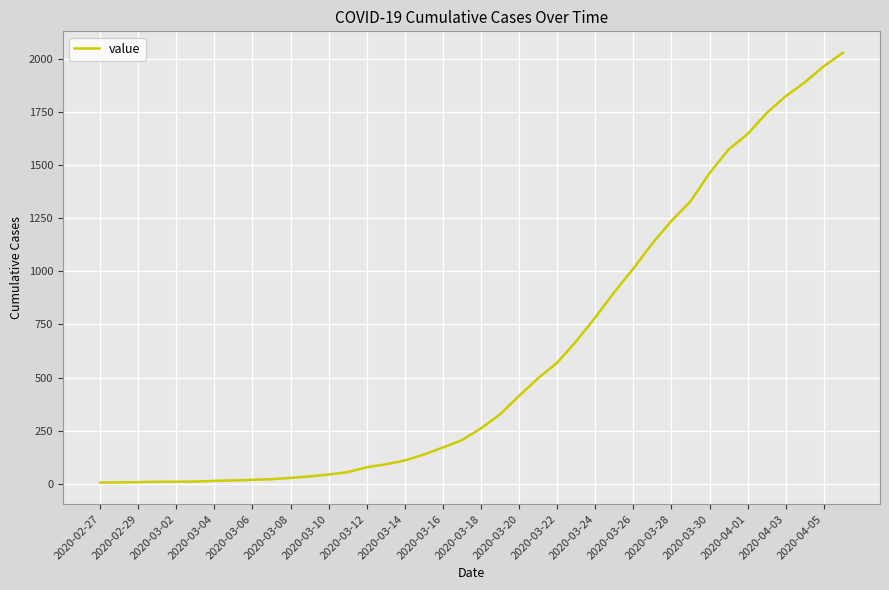

What is the difference between the maximum and minimum values?

2022